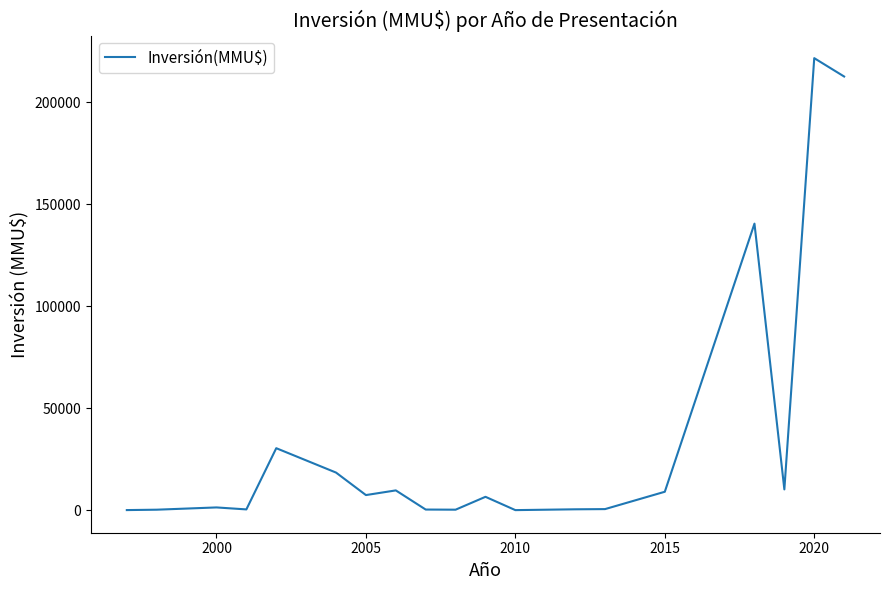

What is the greatest value displayed?

221500